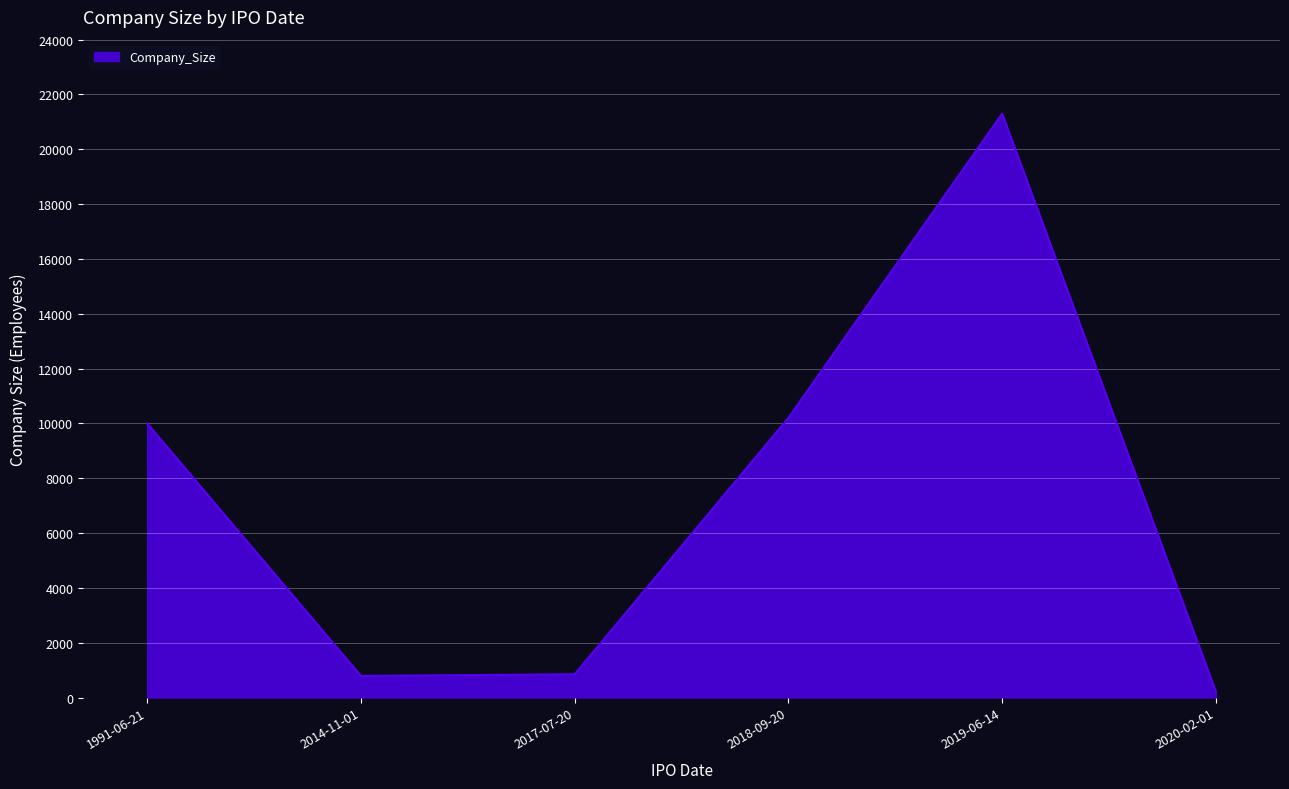

True or false: there are more than 0 points higher than both neighbors.

True